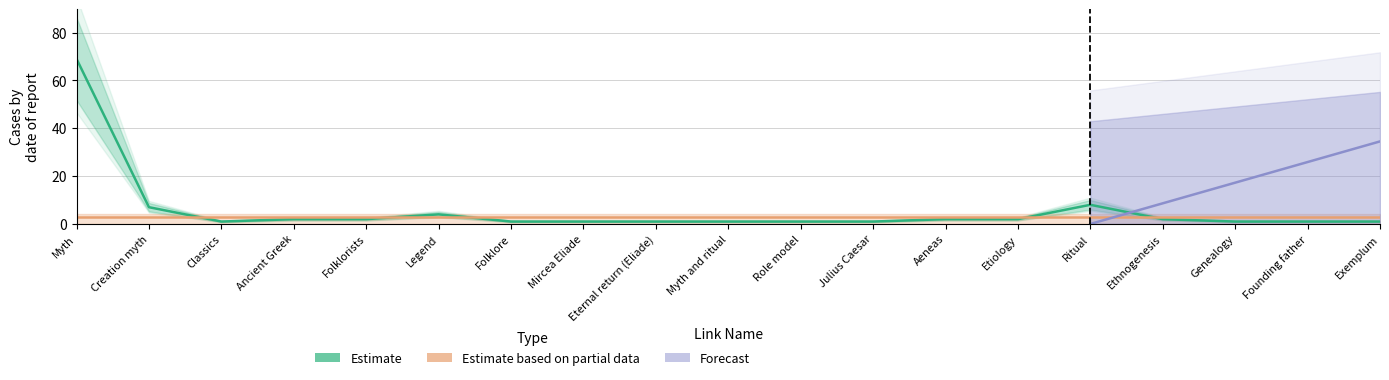

How many intersections are there between Estimate and Estimate based on partial data?

5